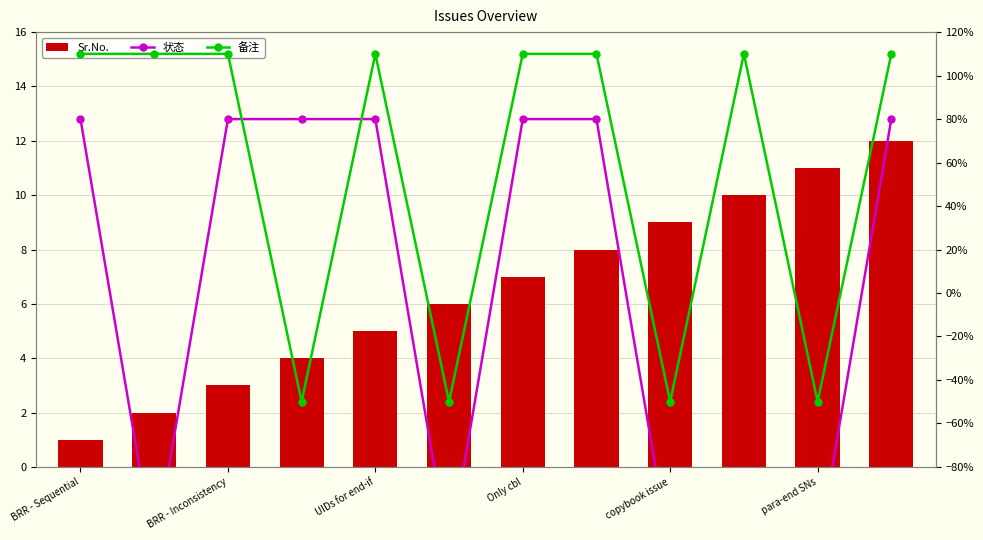

True or false: 备注 has a value of 110 at BRR - Inconsistency.

True